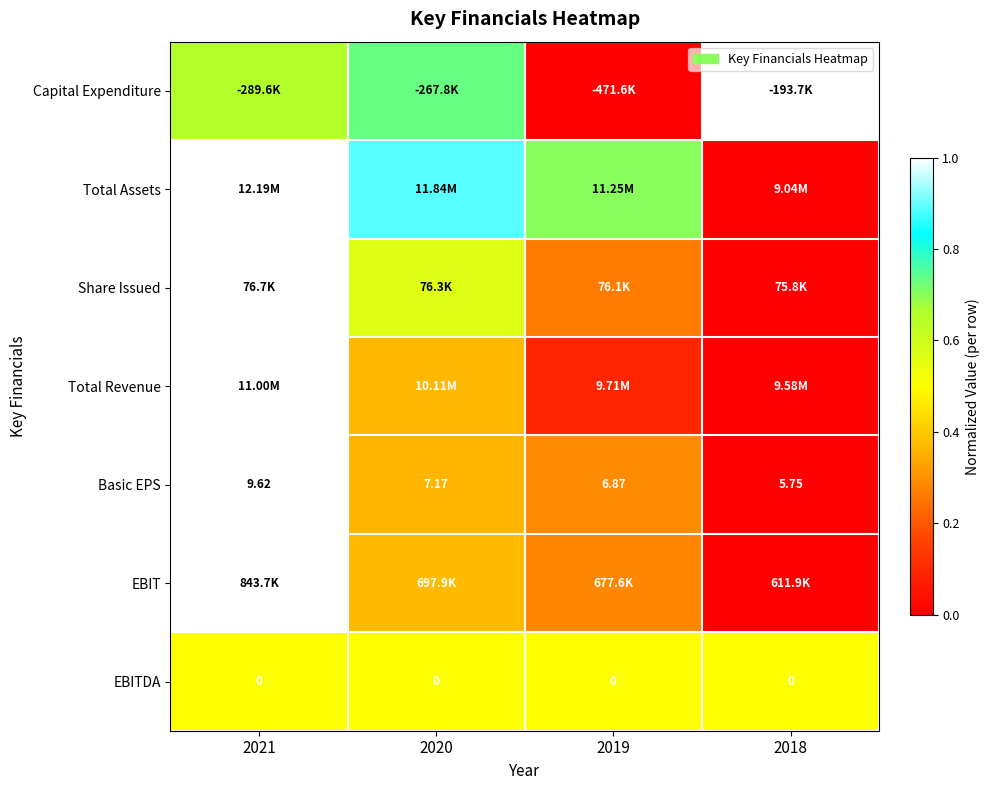

What is the total value across all series at 2018?

1.5